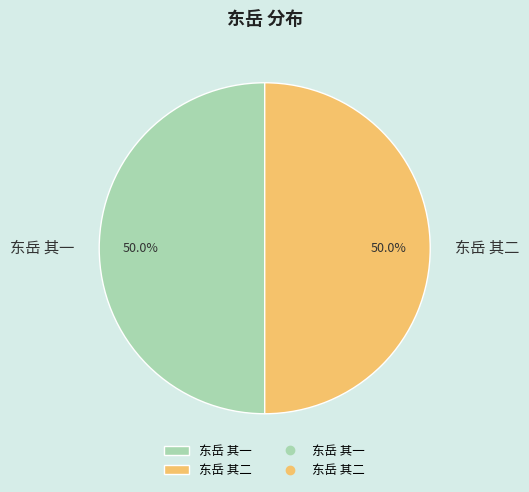

Combined, what portion of the pie is 东岳 其一 and 东岳 其二?

100.0%